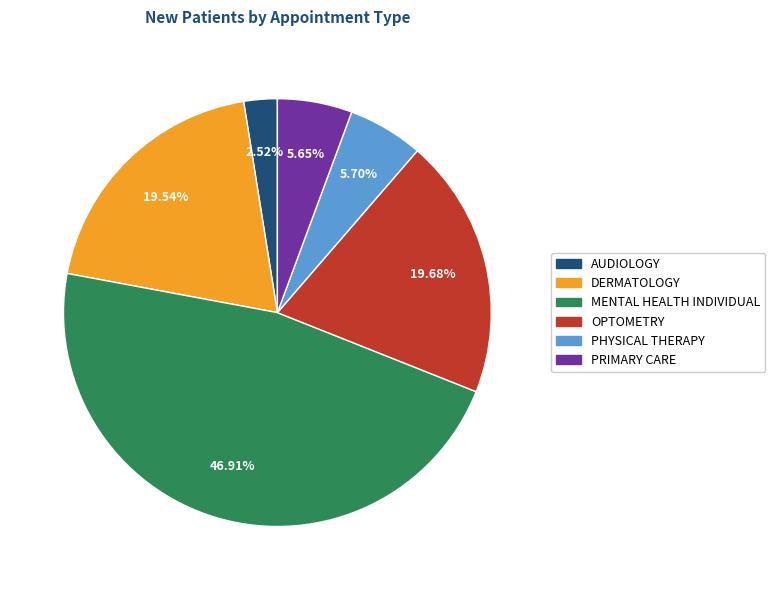

To the nearest percent, what is the combined percentage of OPTOMETRY and MENTAL HEALTH INDIVIDUAL?

67%